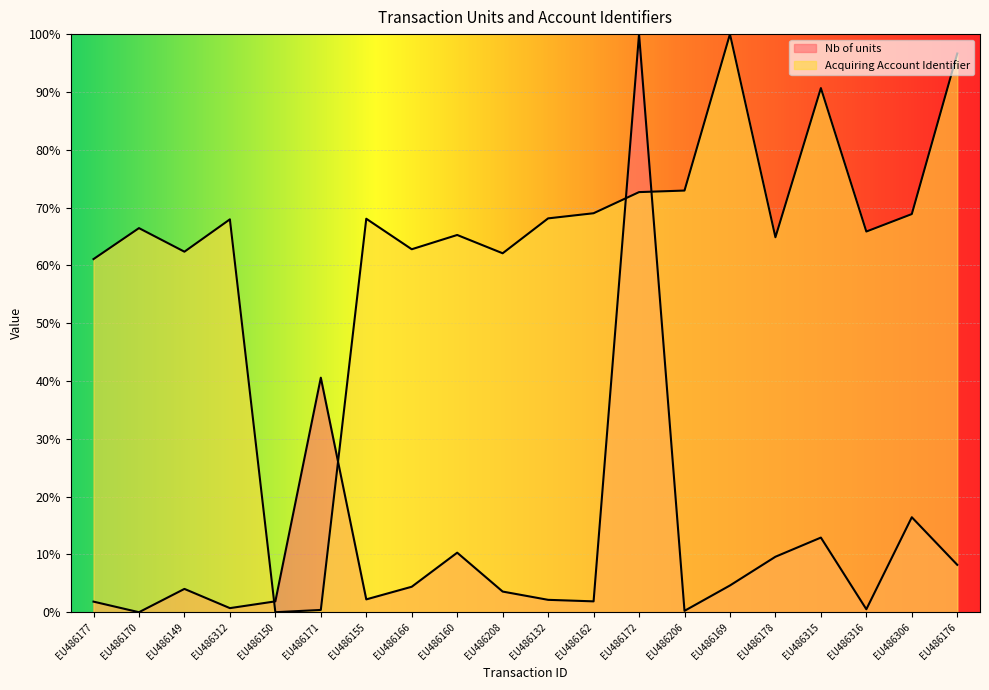

List the labels in order of Nb of units value, smallest first.

EU486170, EU486206, EU486316, EU486312, EU486177, EU486150, EU486162, EU486132, EU486155, EU486208, EU486149, EU486166, EU486169, EU486176, EU486178, EU486160, EU486315, EU486306, EU486171, EU486172